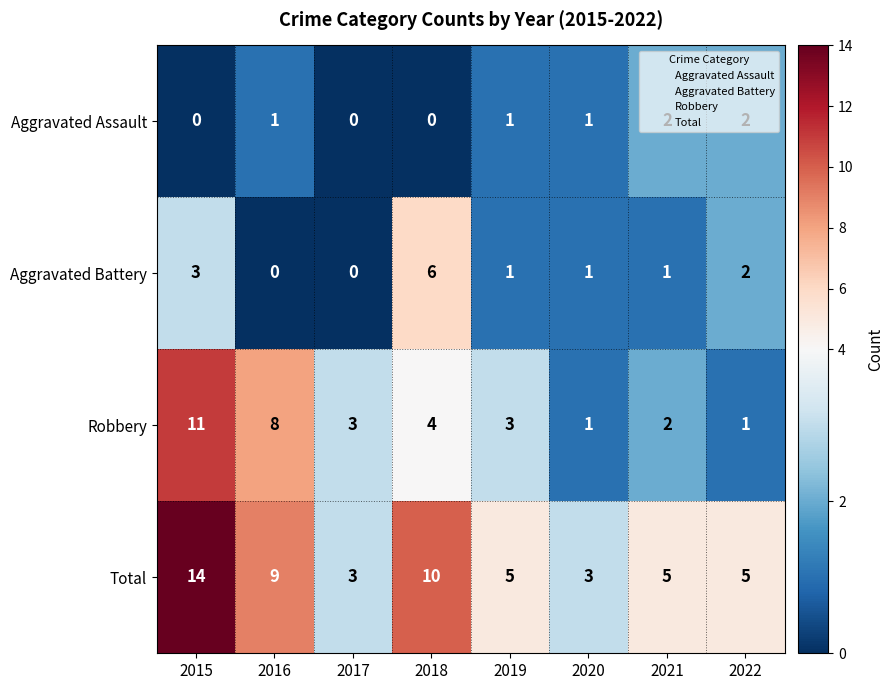

What is the sum of all Total values?

54